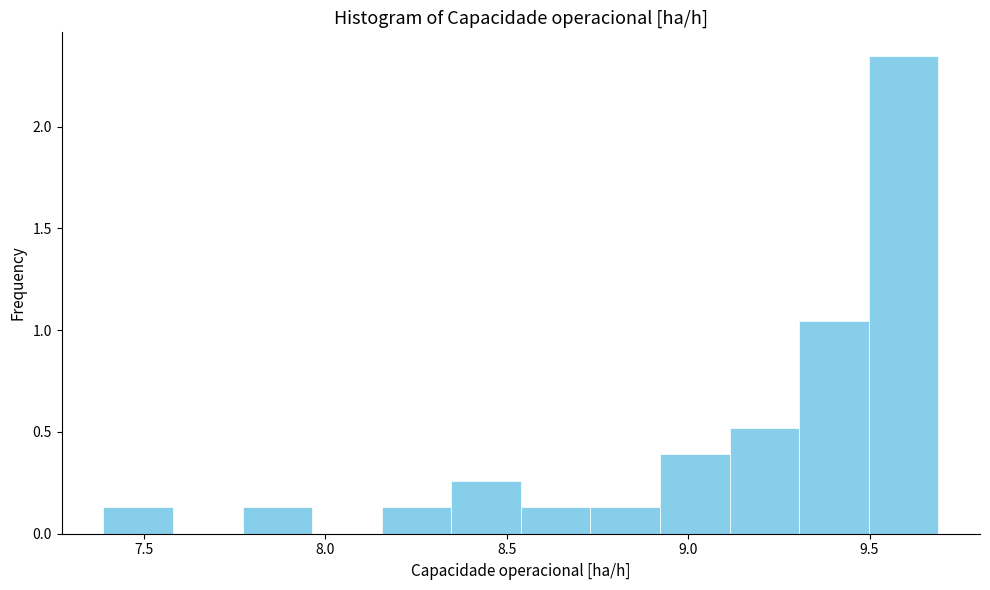

Read against the x-axis, roughly where is the centre of the tallest bar?

9.60